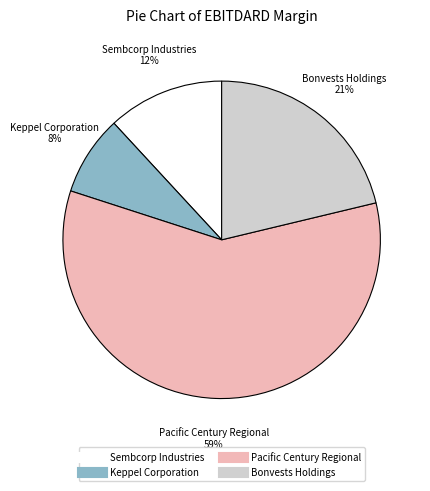

Is the sum of Bonvests Holdings and Sembcorp Industries greater than half?

No